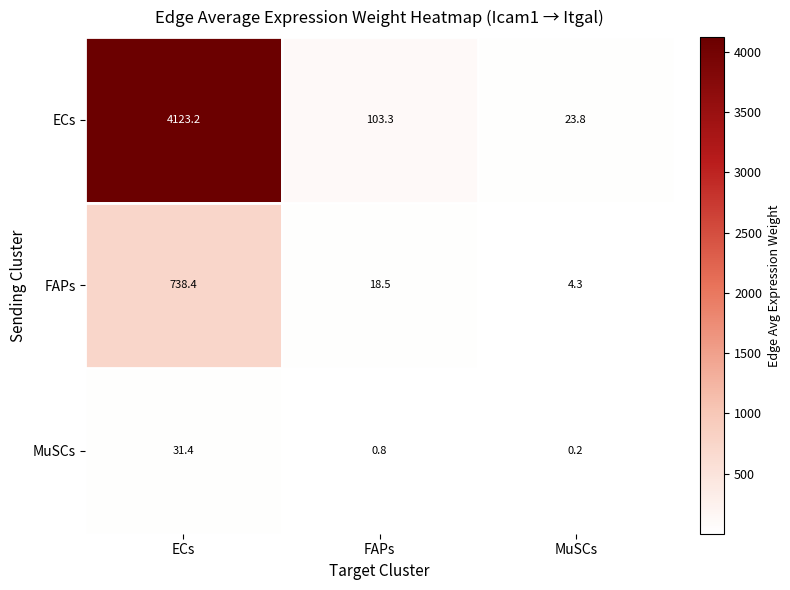

Which series has the widest spread of values?

ECs